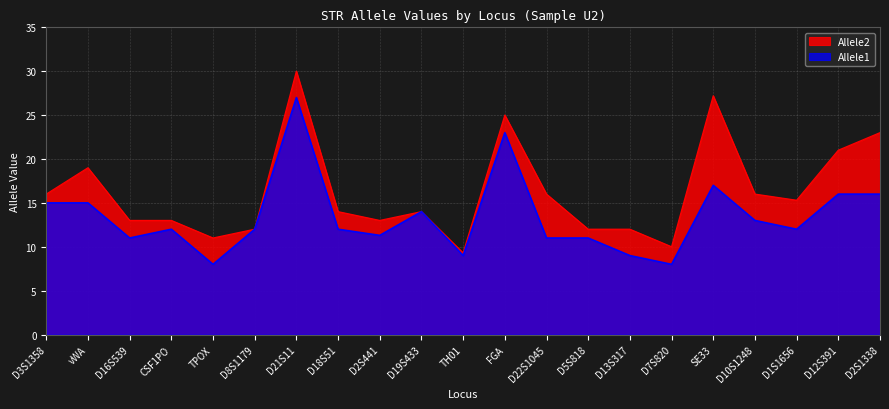

Between D16S539 and FGA, which series saw the biggest shift?

Allele1